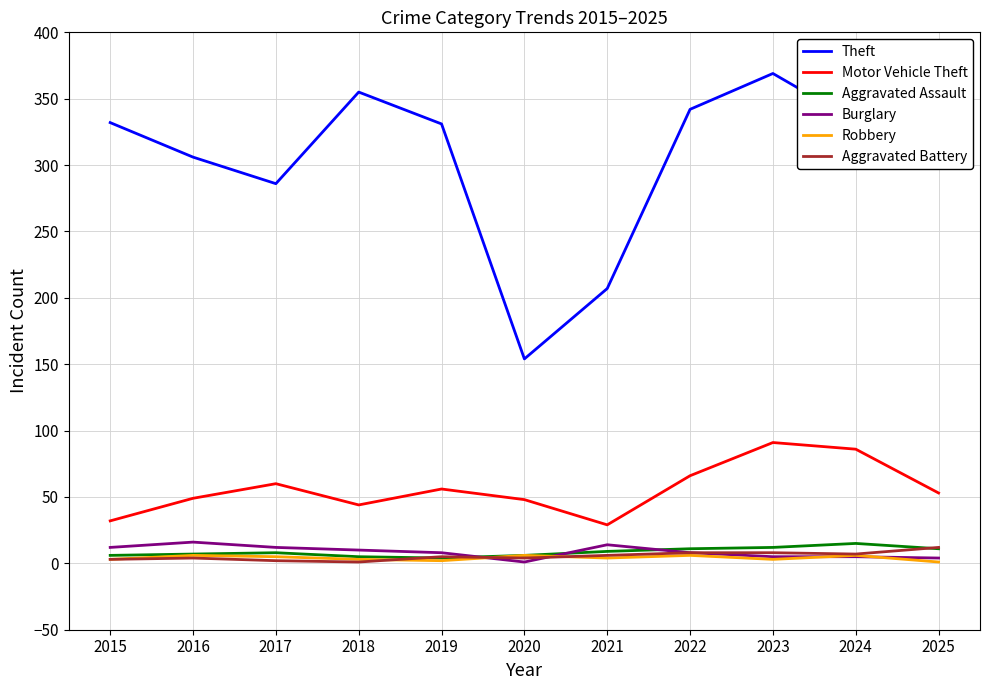

True or false: Burglary and Theft cross at least once.

False